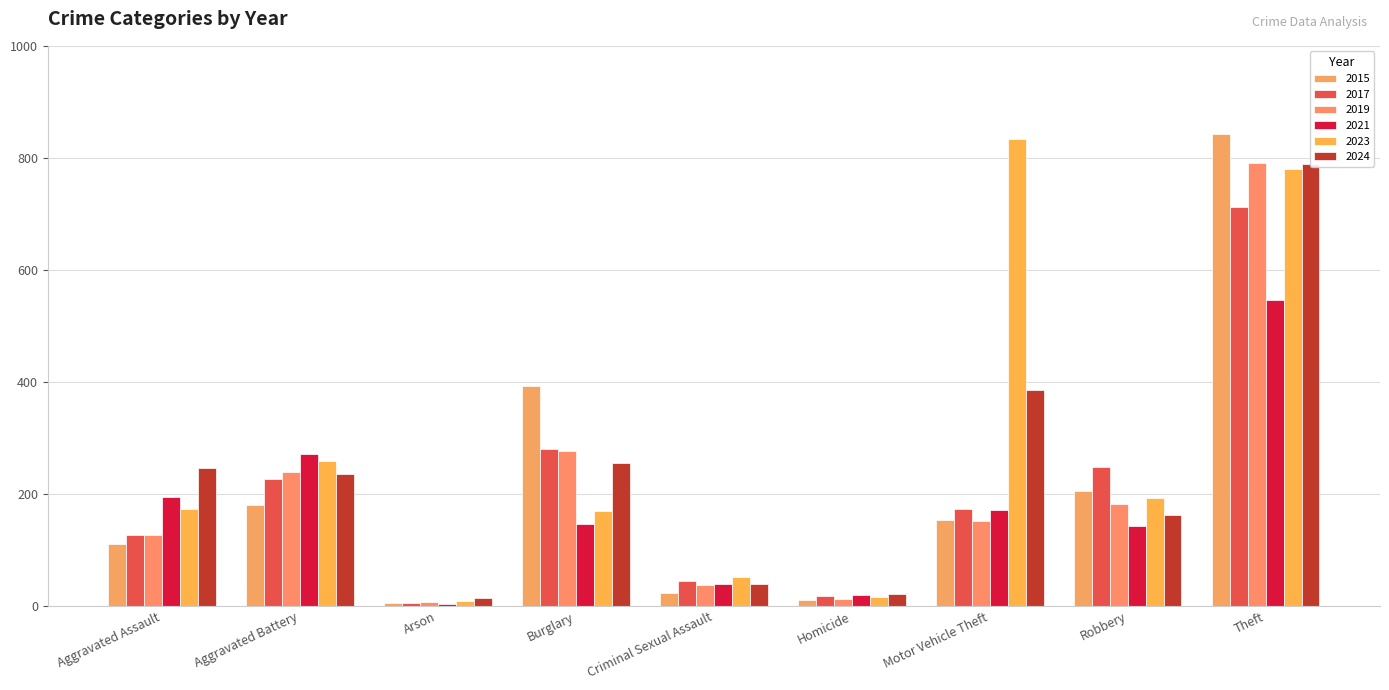

What is the greatest value displayed?

843